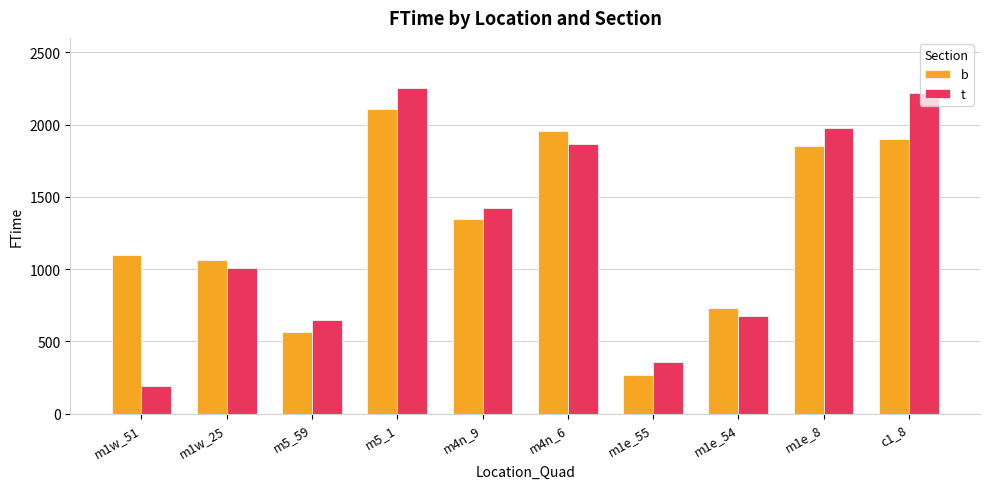

What position from the right is c1_8?

1